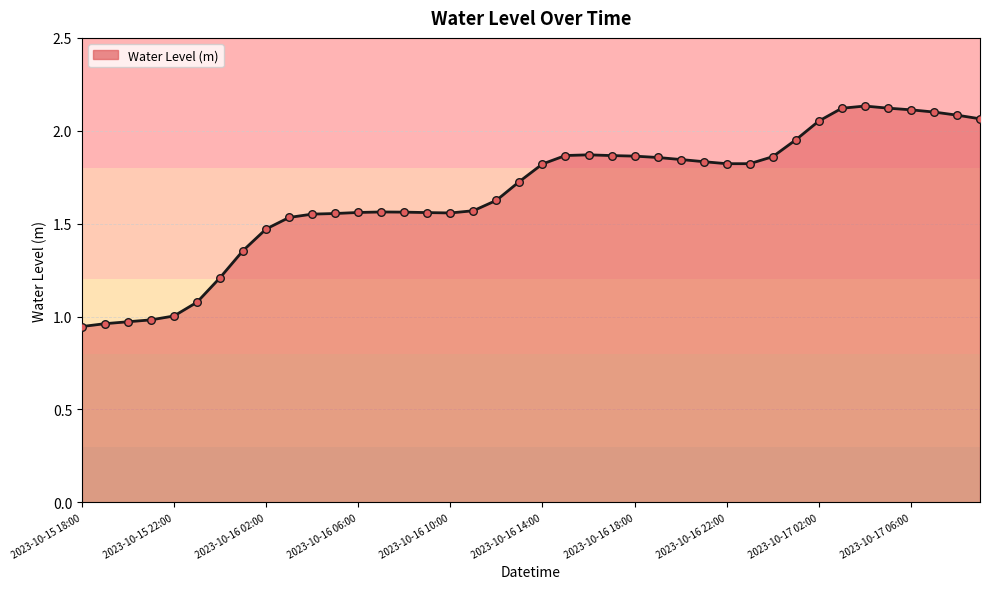

What is the difference between the maximum and minimum values?

1.2